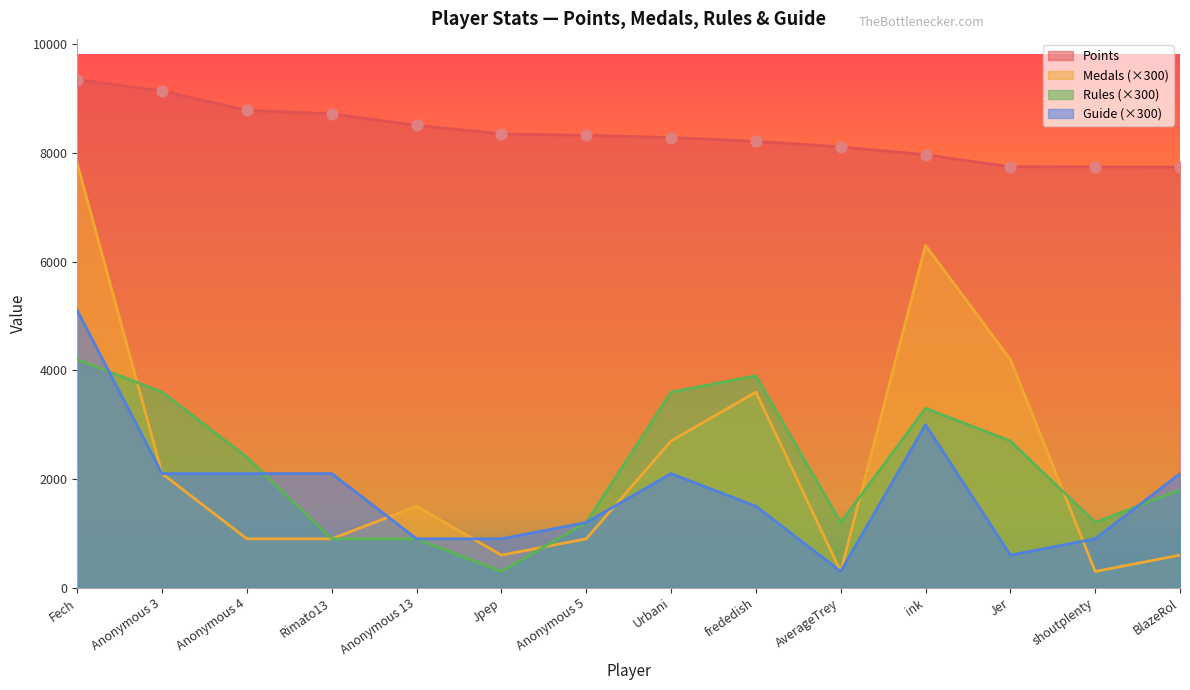

At which category is the sum across all series the highest?

Fech